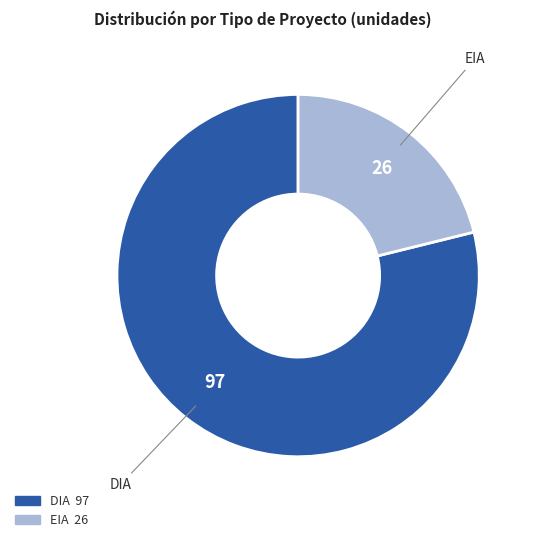

Is there a majority slice in this chart?

Yes